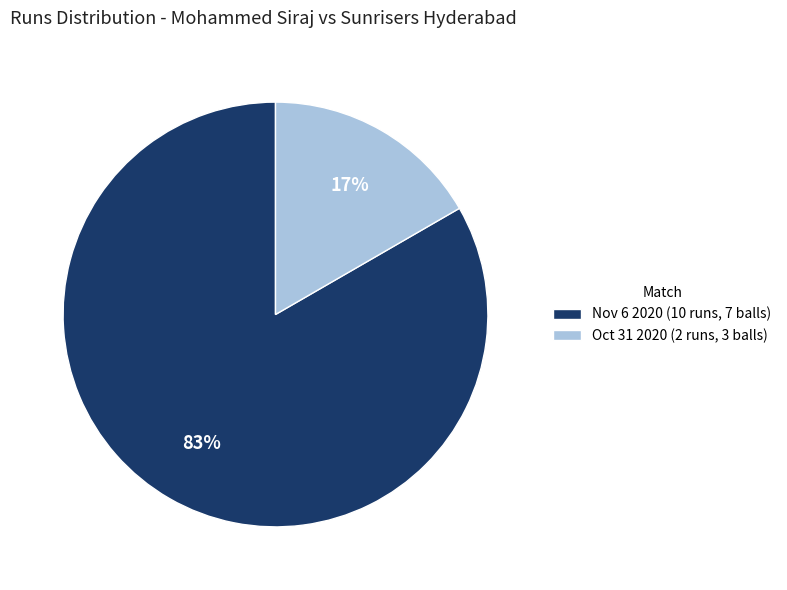

Combined, do Oct 31 2020 (2 runs, 3 balls) and Nov 6 2020 (10 runs, 7 balls) account for over 50%?

Yes